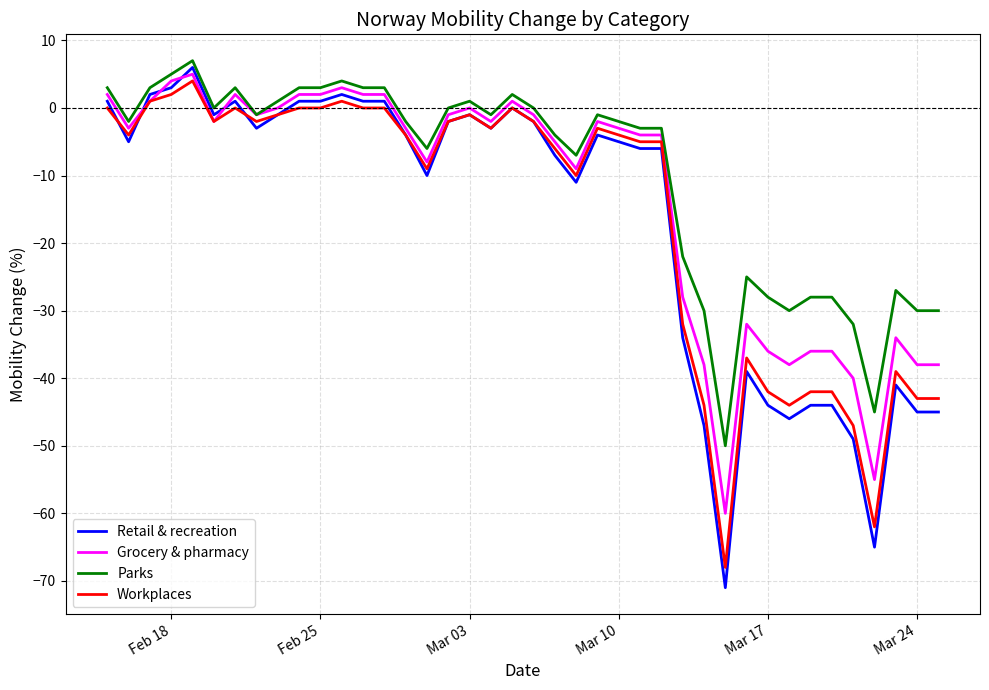

Does the chart display data point markers on the line(s)?

No